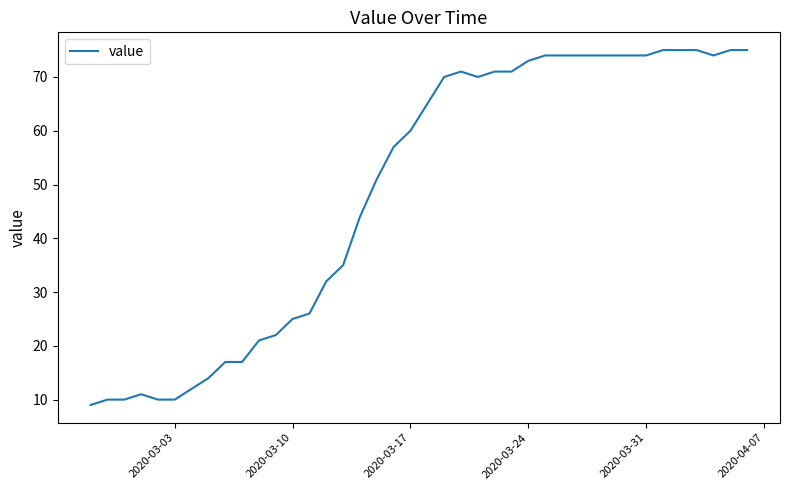

What is the difference between the maximum and minimum values?

66